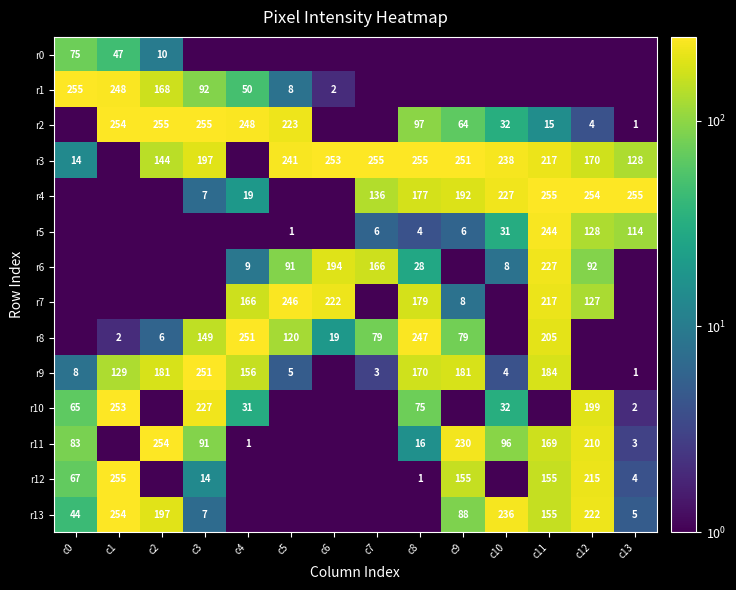

What is the difference between the r12 values at c0 and c8?

66.0